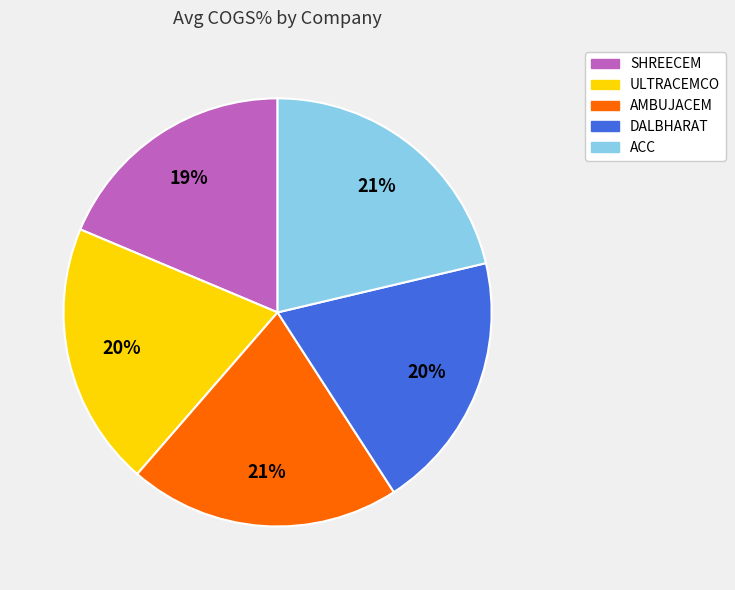

What percentage is the SHREECEM slice, to the nearest percent?

19%